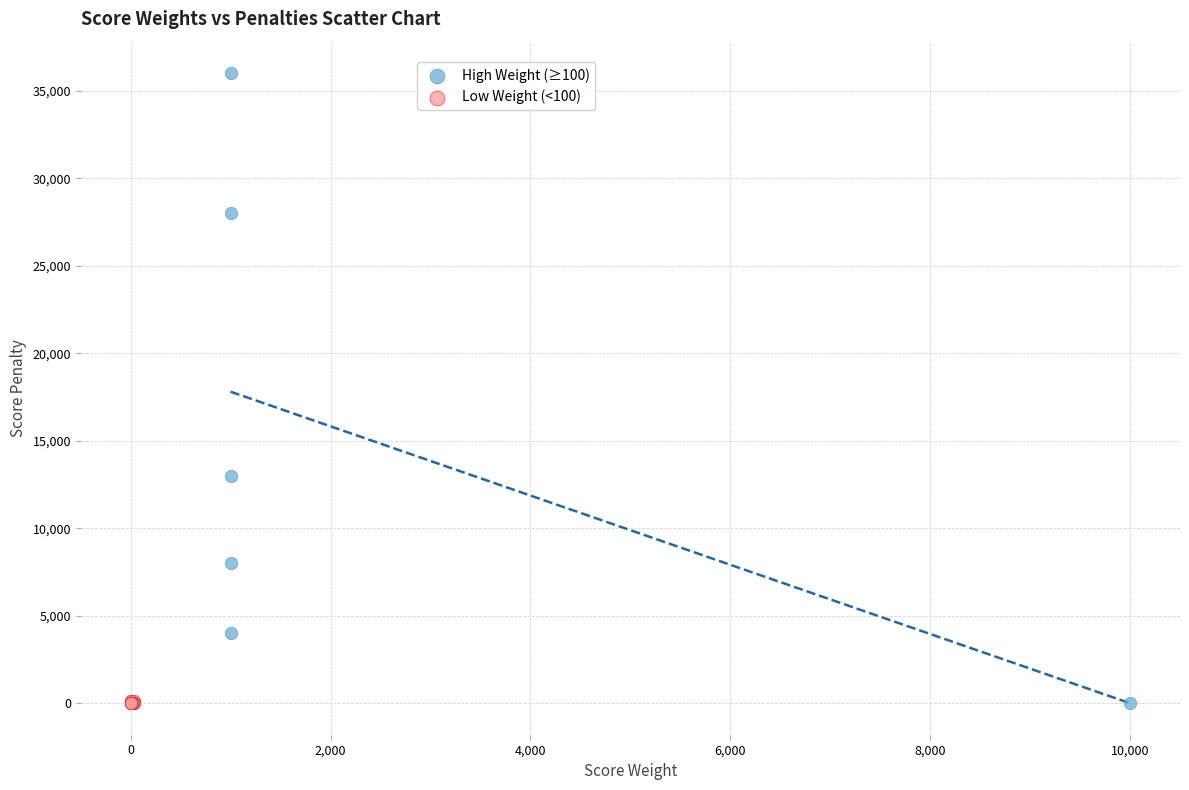

Which series reaches the maximum Y coordinate?

High Weight (≥100)